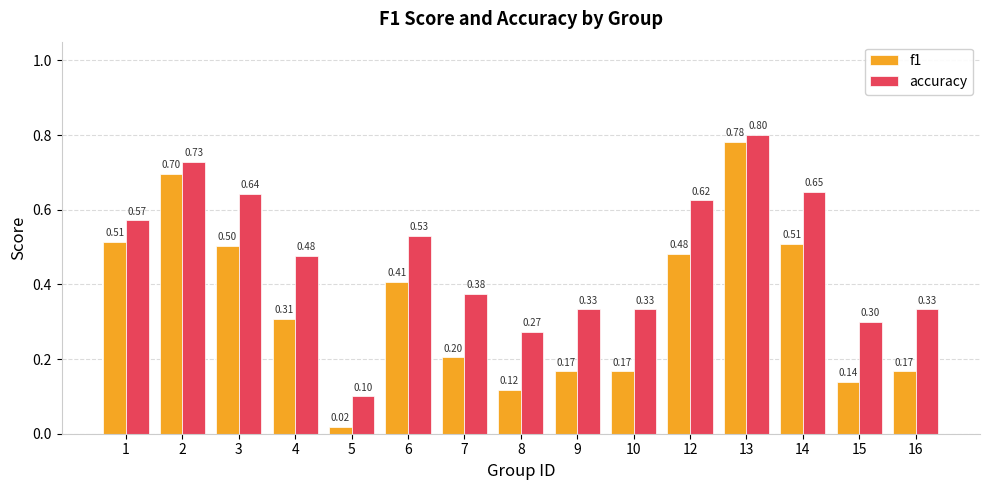

Rank the series by their maximum value, from highest to lowest.

accuracy, f1